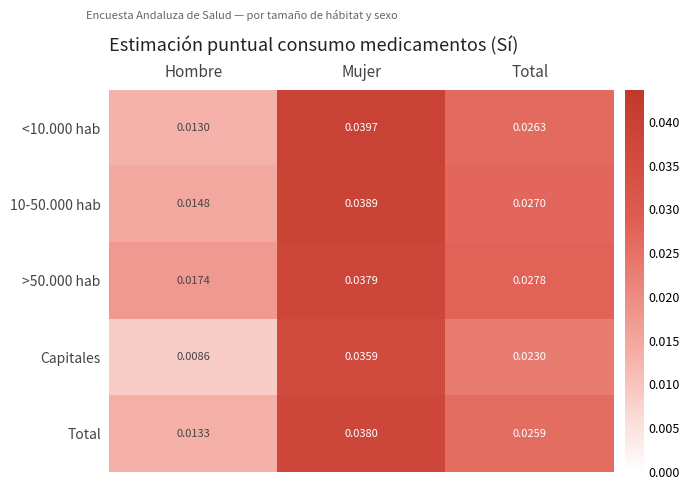

Which label corresponds to the largest value in the chart?

Mujer